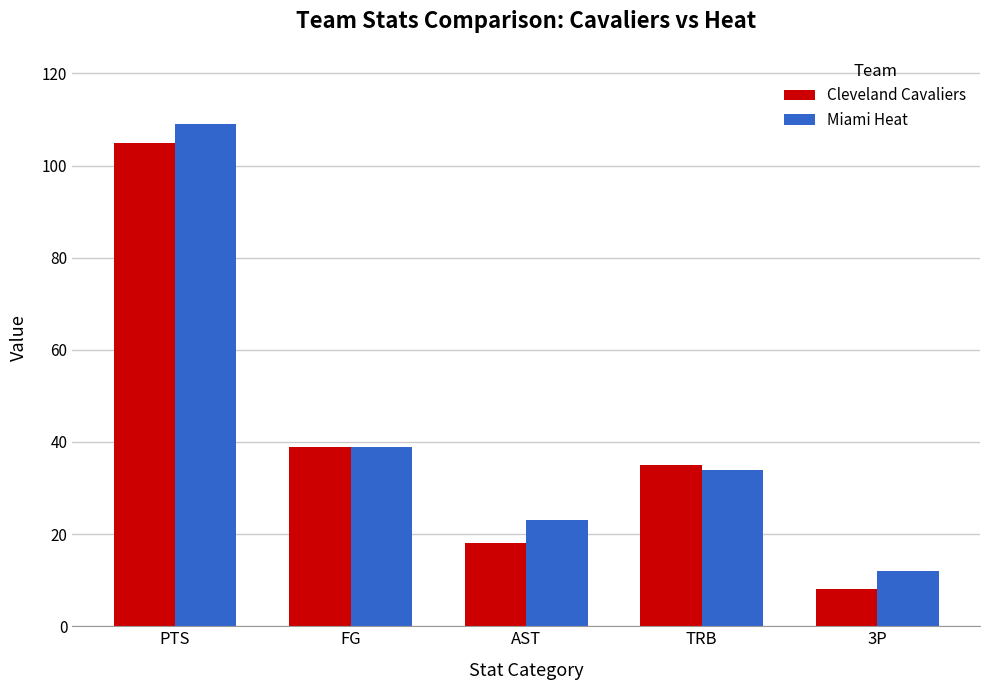

Which category has the highest value across all series?

PTS